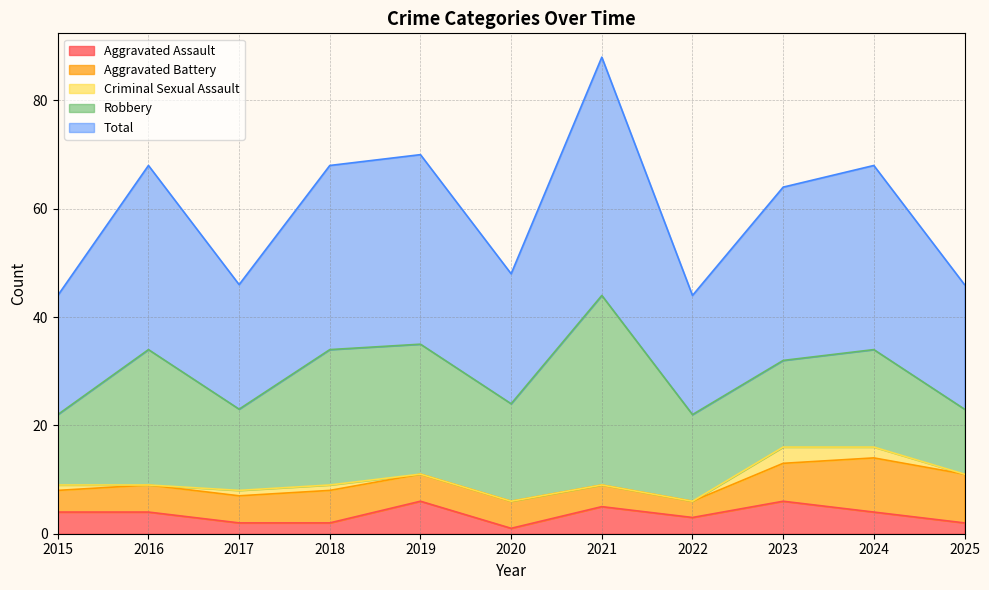

What is the value of the Total point at the 2nd from the left?

34